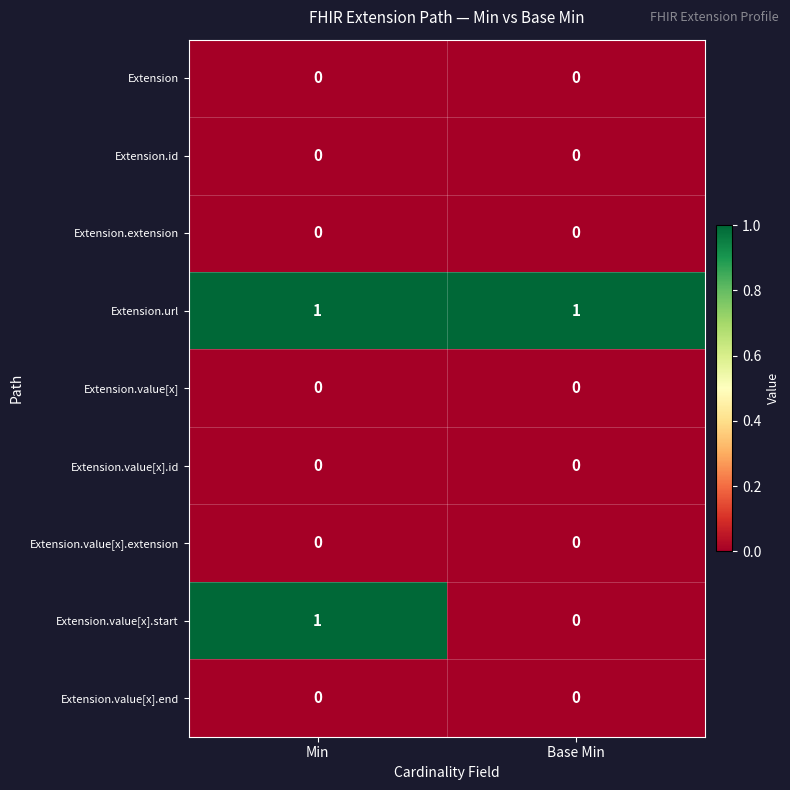

What is the difference between the highest and lowest values at Min?

1